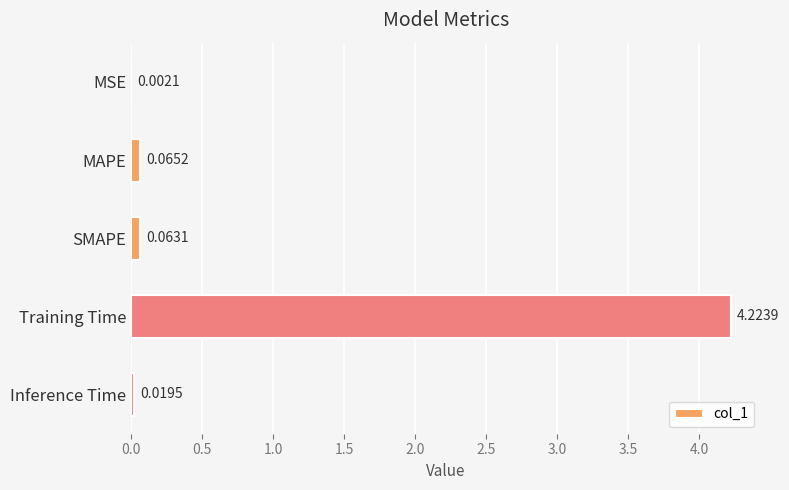

What is the sum of the values at Training Time and SMAPE?

4.3